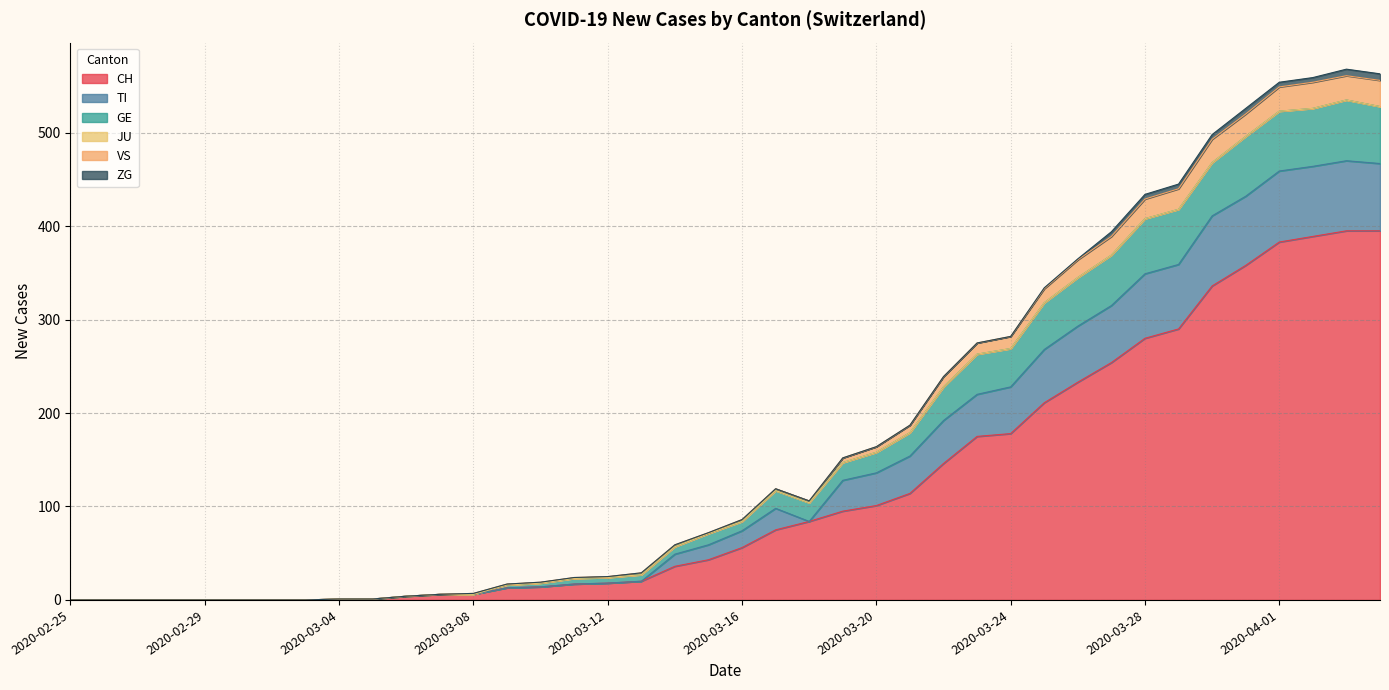

Which has a higher value, 2020-03-03 or 2020-03-15?

2020-03-15